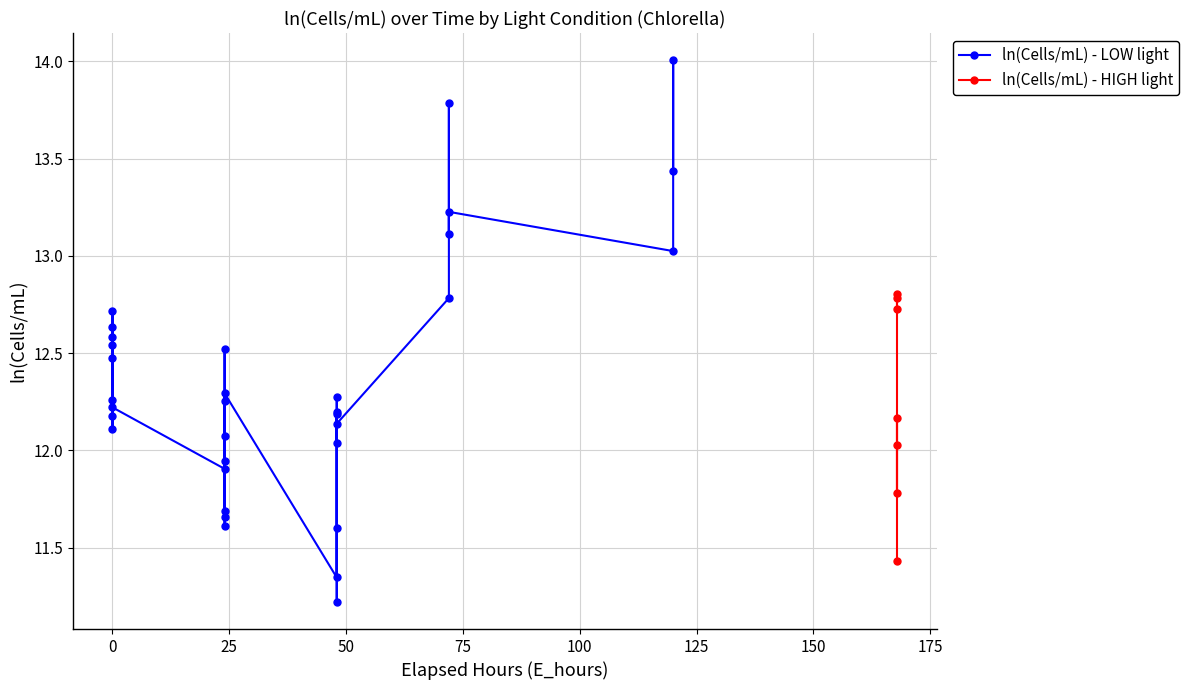

What is the smallest value displayed?

11.2